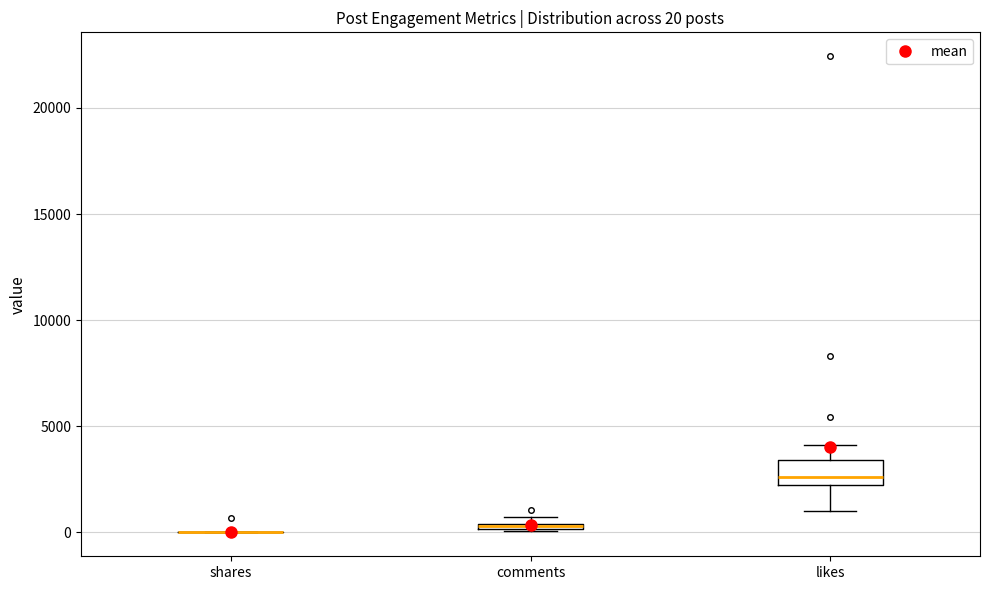

Comparing the boxes themselves (not the whiskers), which one is the tallest?

likes